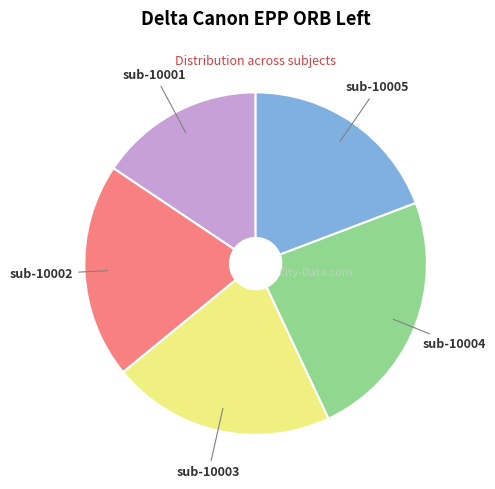

Count the number of slices in the pie.

5